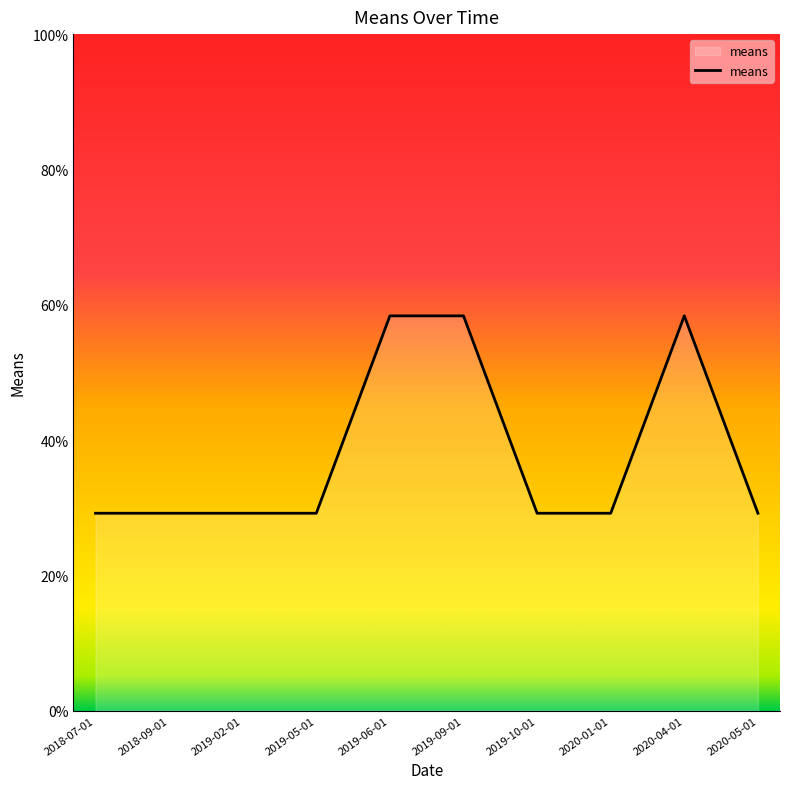

What position from the right is 2019-10-01?

4